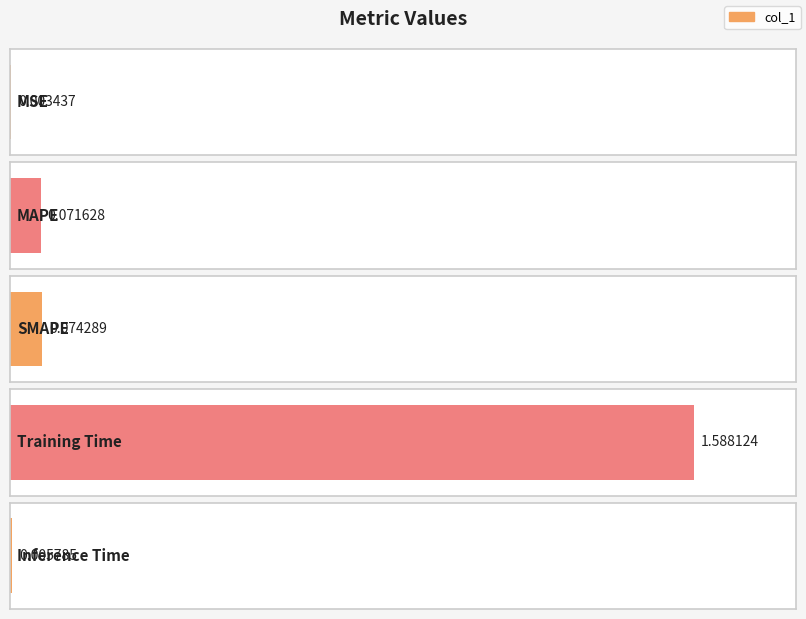

What position from the right is SMAPE?

3